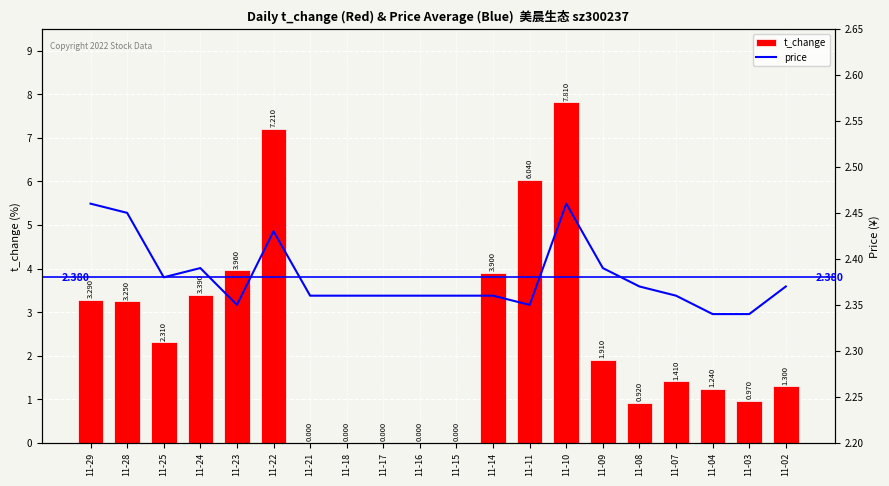

Reading left to right, extract all data points from this chart.

t_change: 11-29=3.3	11-28=3.2	11-25=2.3	11-24=3.4	11-23=4.0	11-22=7.2	11-21=0.0	11-18=0.0	11-17=0.0	11-16=0.0	11-15=0.0	11-14=3.9	11-11=6.0	11-10=7.8	11-09=1.9	11-08=0.9	11-07=1.4	11-04=1.2	11-03=1.0	11-02=1.3
price: 11-29=2.5	11-28=2.5	11-25=2.4	11-24=2.4	11-23=2.4	11-22=2.4	11-21=2.4	11-18=2.4	11-17=2.4	11-16=2.4	11-15=2.4	11-14=2.4	11-11=2.4	11-10=2.5	11-09=2.4	11-08=2.4	11-07=2.4	11-04=2.3	11-03=2.3	11-02=2.4